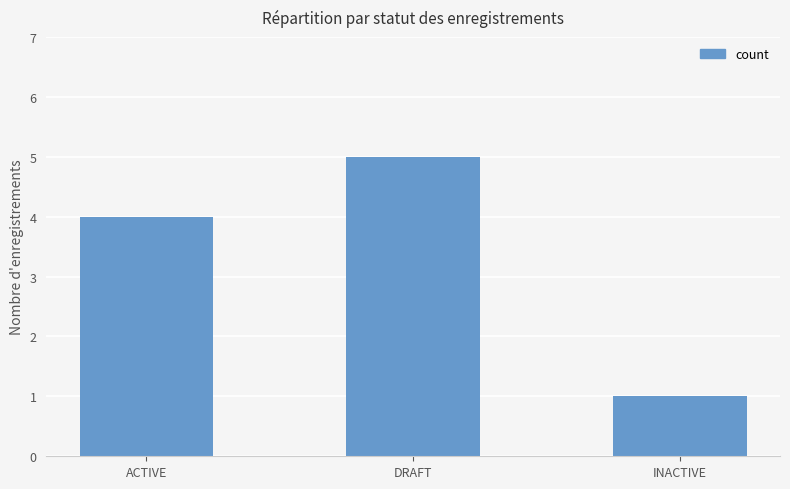

Reading left to right, what are all the values shown in this chart?

ACTIVE=4	DRAFT=5	INACTIVE=1